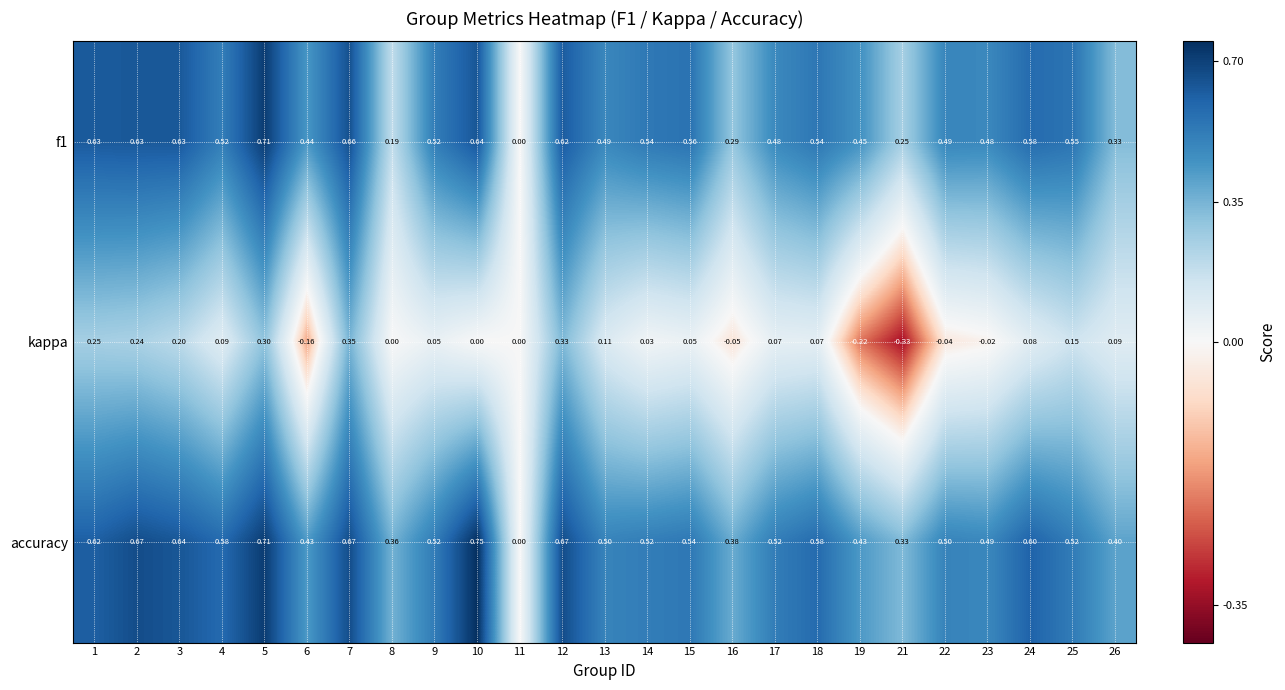

Between 2 and 24, which series saw the biggest shift?

kappa